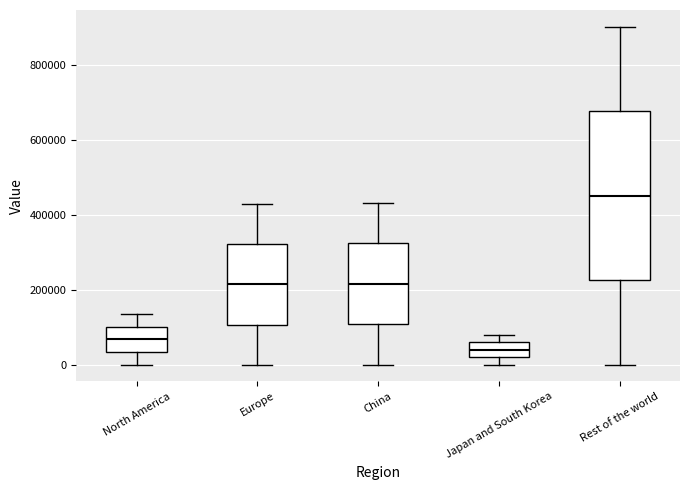

Which box has the highest median line?

Rest of the world